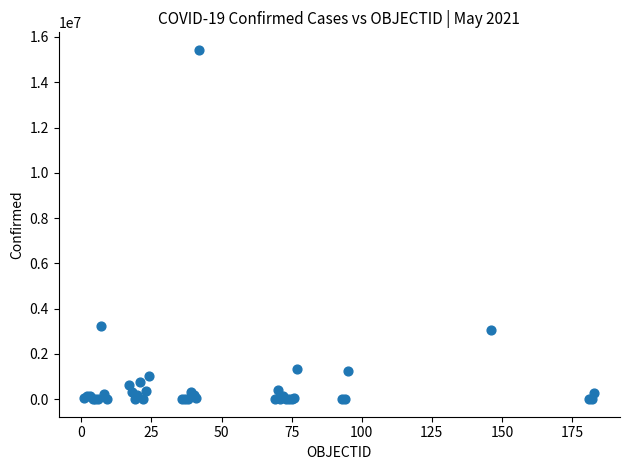

What Y value in the scatter plot is closest to 7717110?

3242103